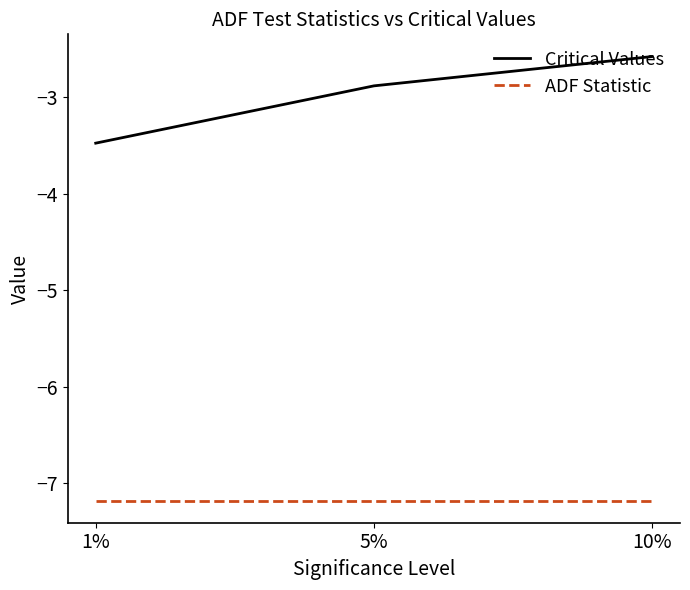

What is the approximate value of ADF Statistic at 10%?

-7.2